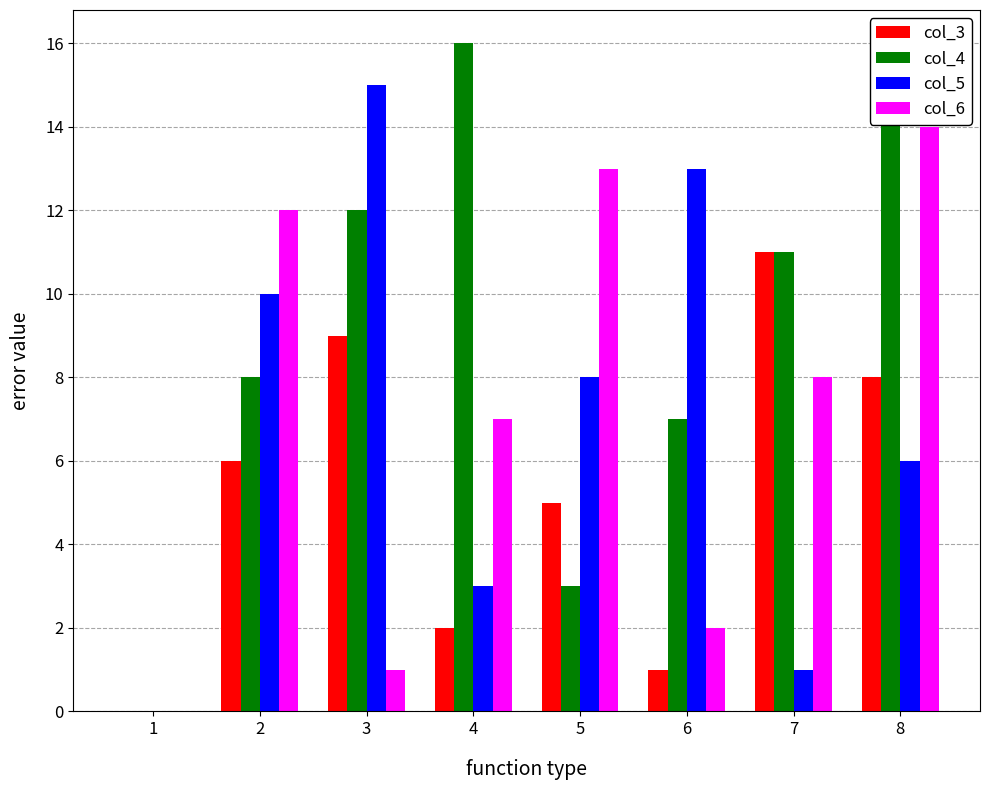

How many values in col_3 are above zero?

7